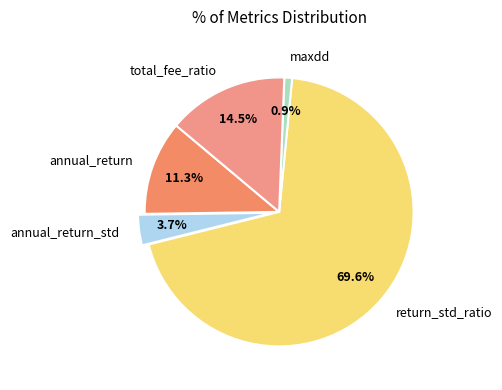

Which slice represents more than half of the pie?

return_std_ratio